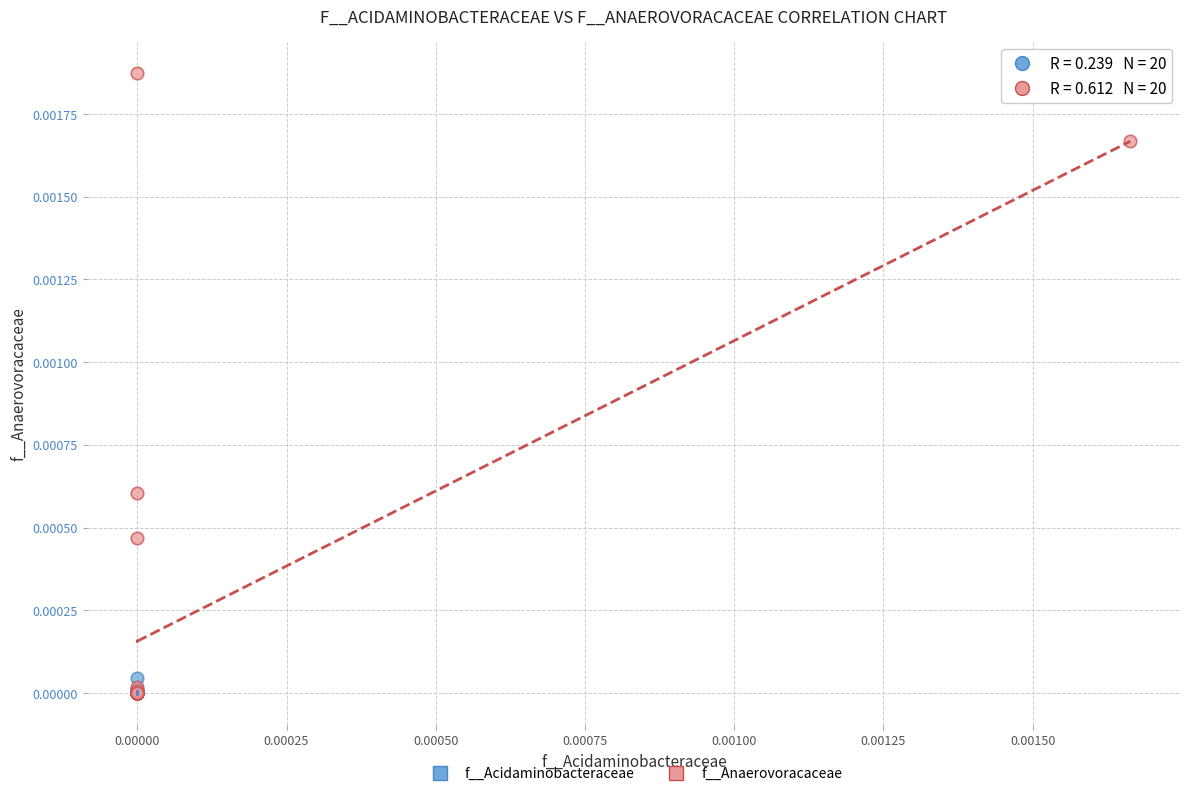

Which series reaches the maximum Y coordinate?

f__Anaerovoracaceae